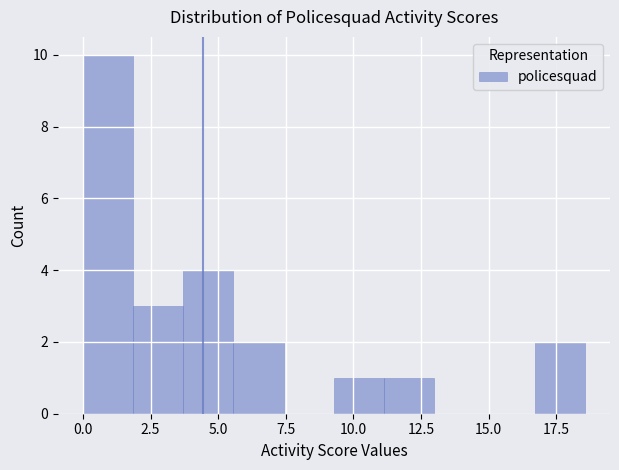

Read against the x-axis, roughly where is the centre of the tallest bar?

1.0